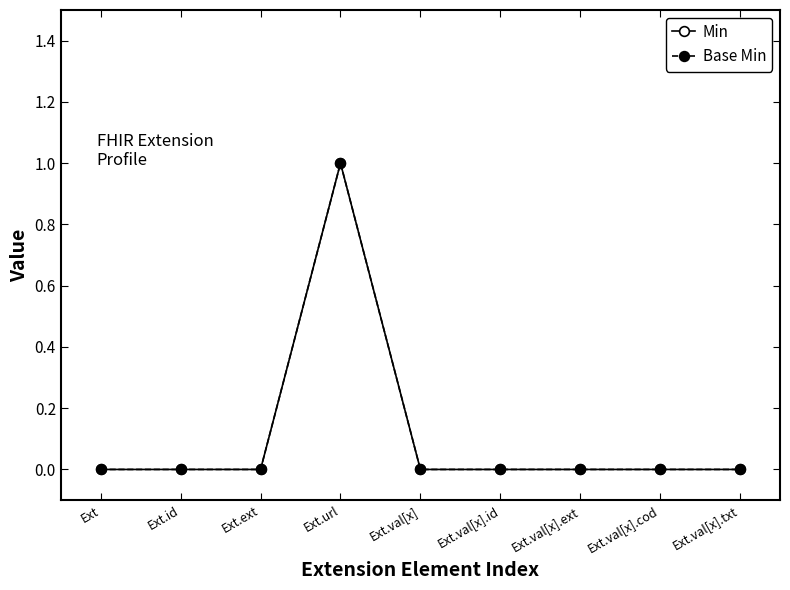

What is the difference between the Min values at Ext.url and Ext.val[x].ext?

1